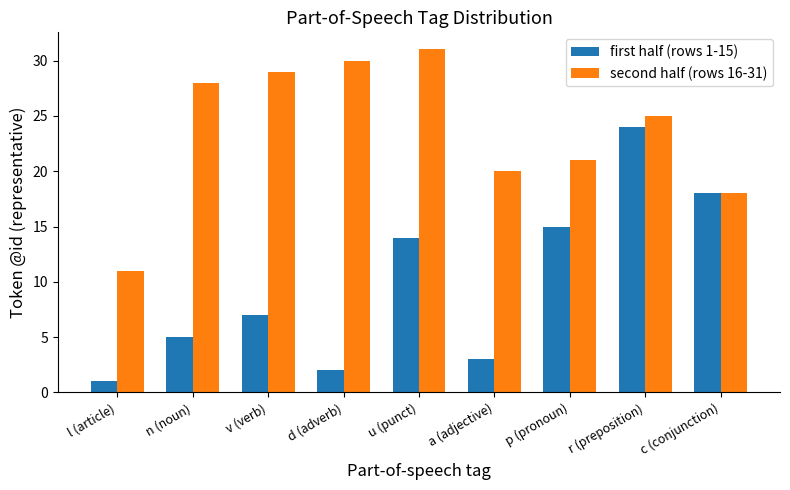

Is the value of first half (rows 1-15) at a (adjective) greater than the value of second half (rows 16-31) at r (preposition)?

No